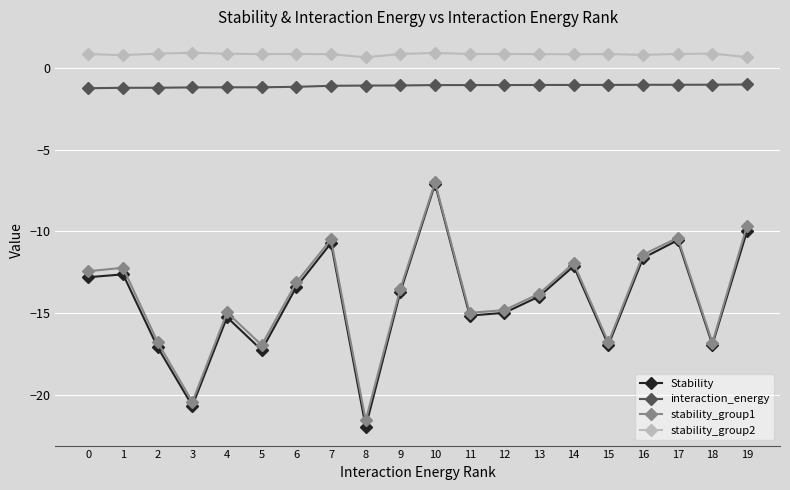

What is the sum of all stability_group1 values?

-280.2